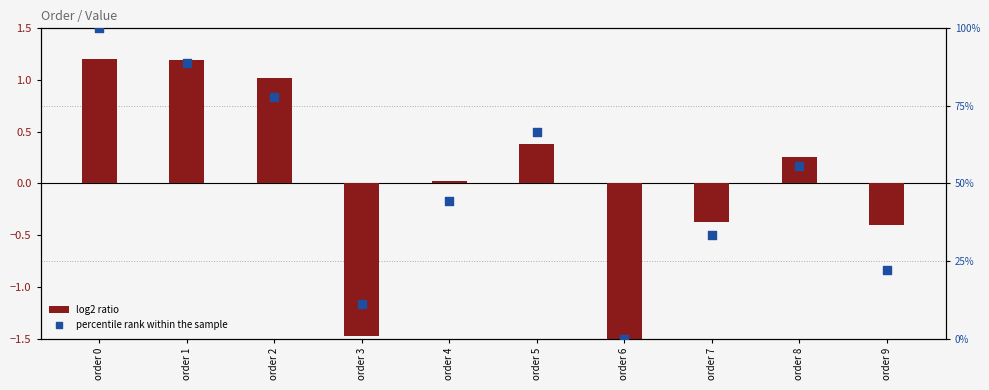

What are all the series names shown in the legend?

log2 ratio, percentile rank within the sample